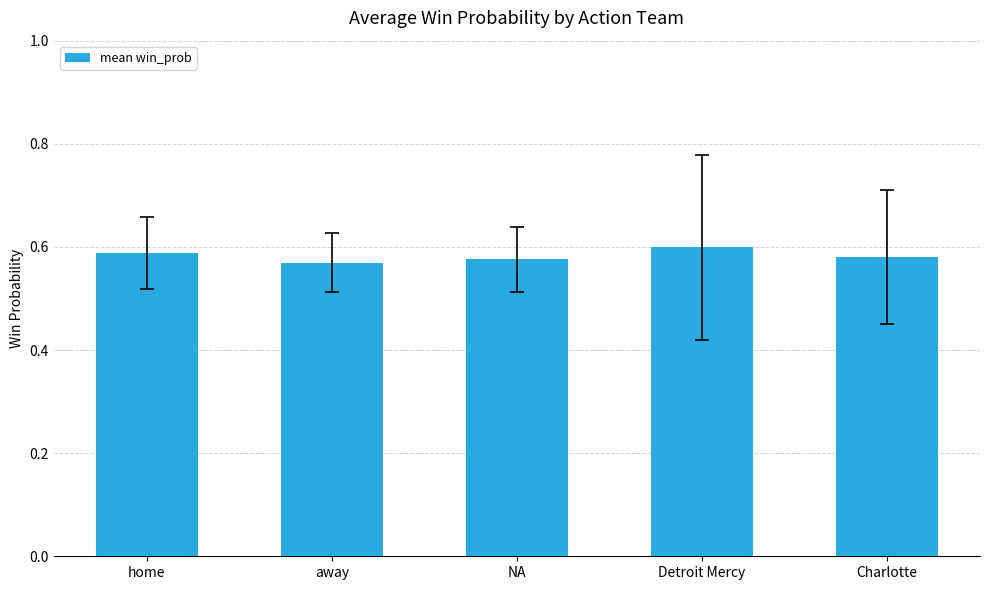

What is the label of the 1st bar from the left?

home